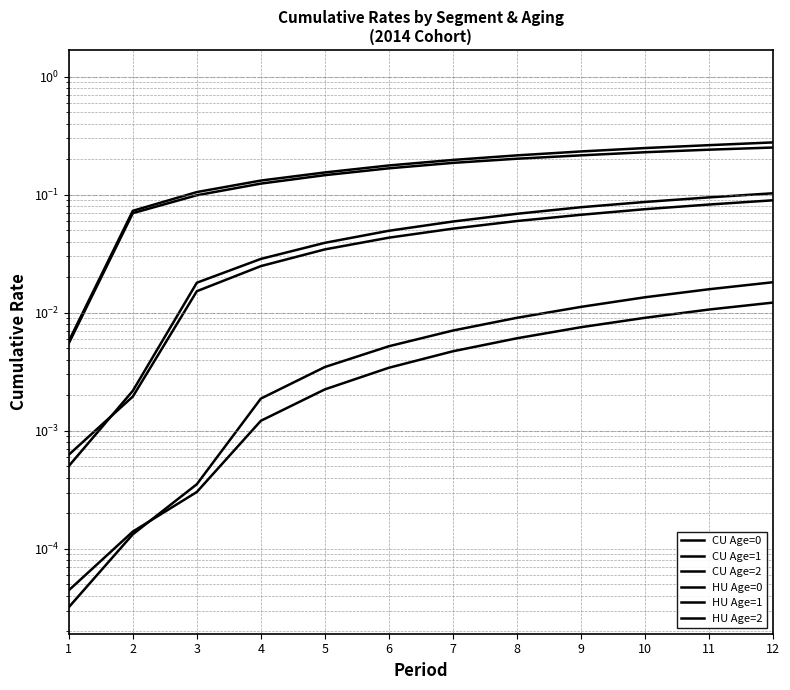

The value of CU Age=2 at 7 is 0.3. True or false?

False